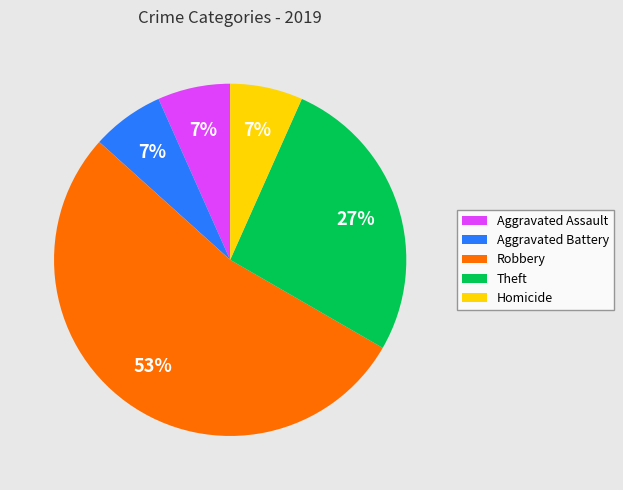

True or false: Aggravated Battery accounts for 7% of the total.

True